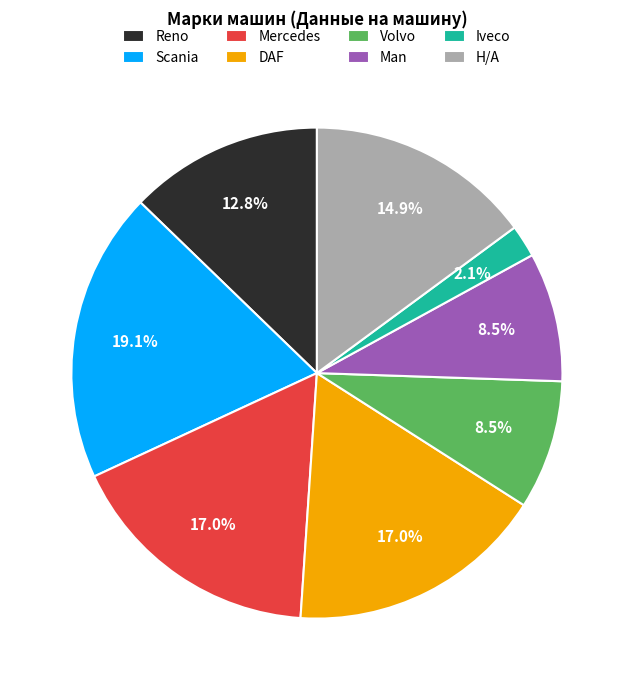

Which slice is the largest?

Scania